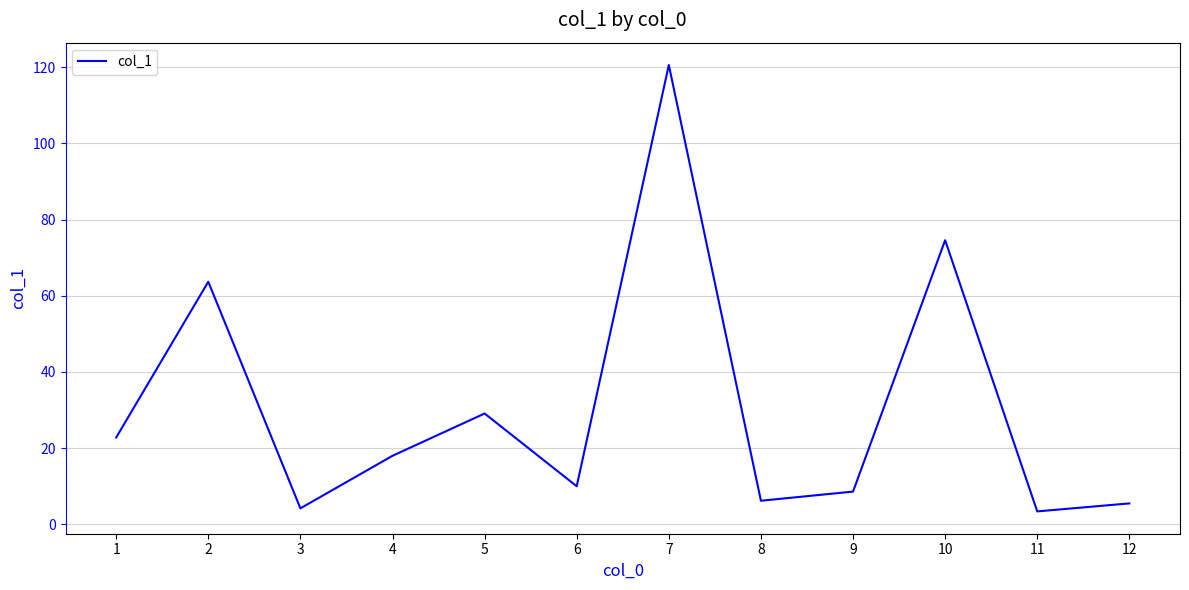

What is the change in value from 1 to 7?

+97.8